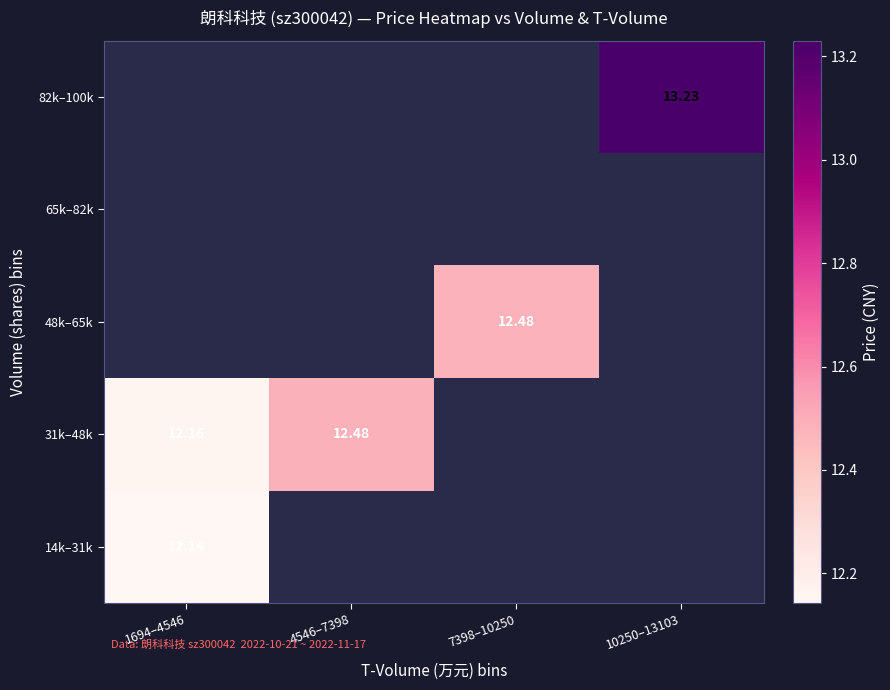

Between 1694–4546 and 4546–7398, which series saw the biggest shift?

31k–48k